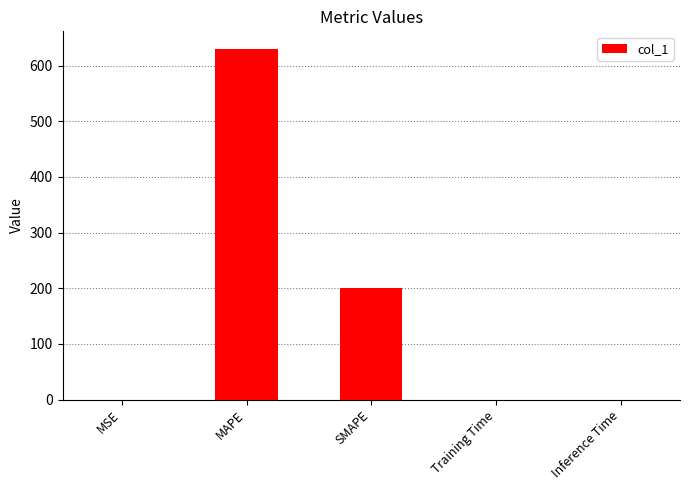

Which has a higher value, MAPE or MSE?

MAPE